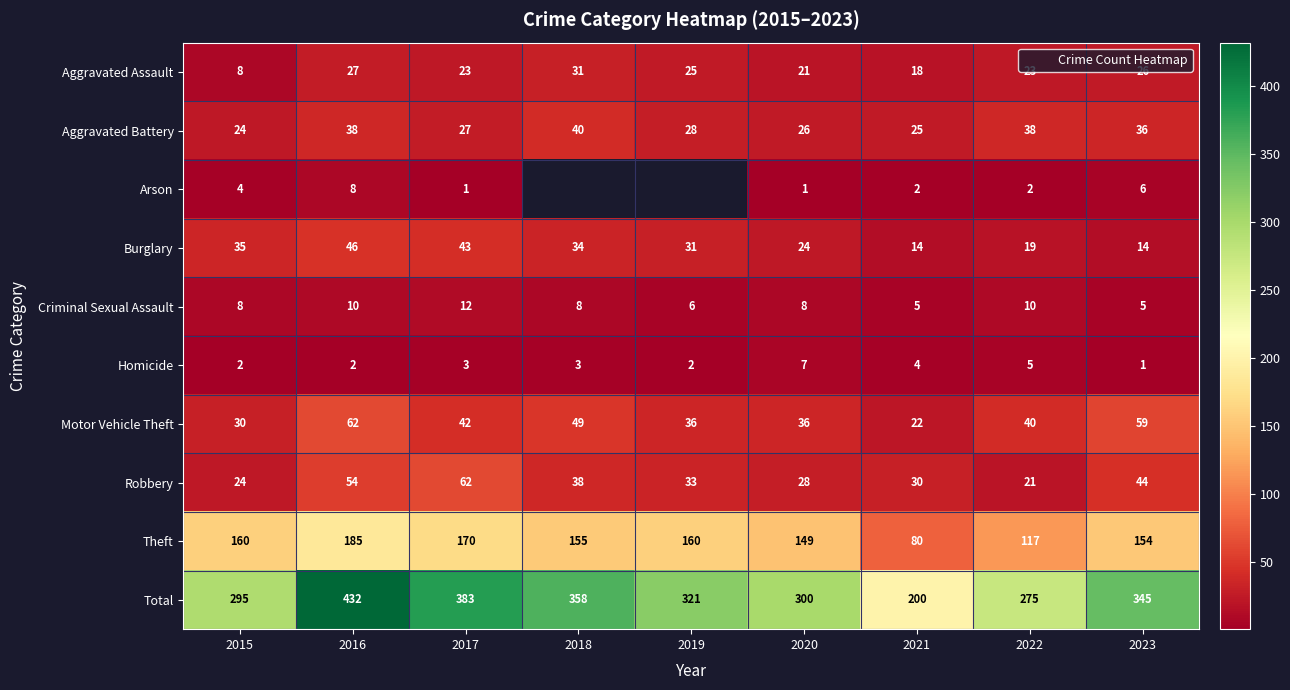

What is the average value of the Homicide series?

3.2